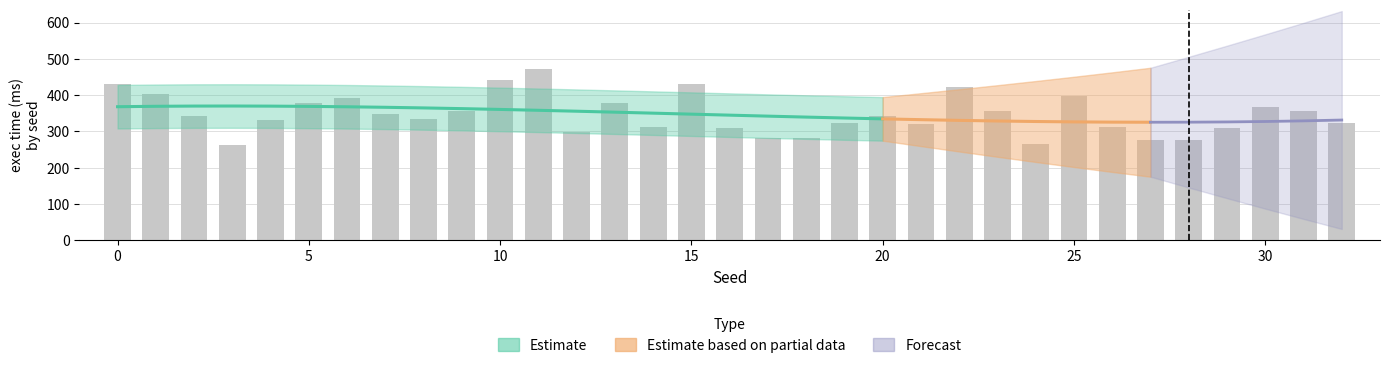

Approximately how many times larger is the value at 0 compared to 29?

1.4